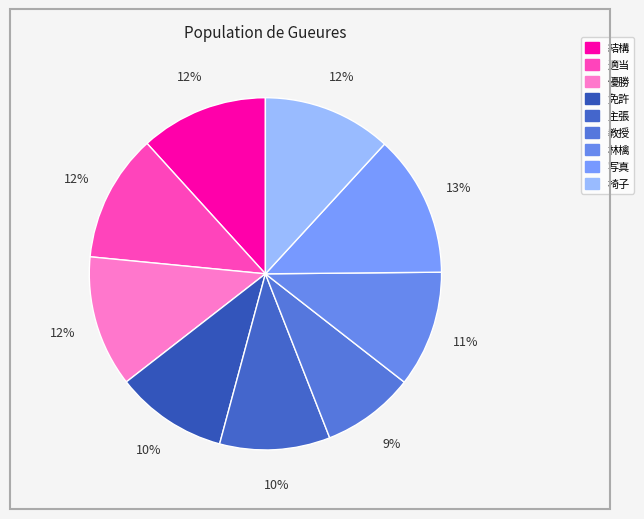

Count the number of slices in the pie.

9